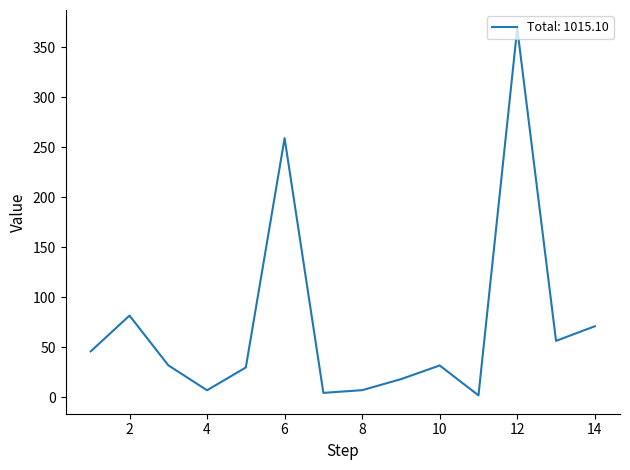

What is the maximum value shown in the chart?

368.9